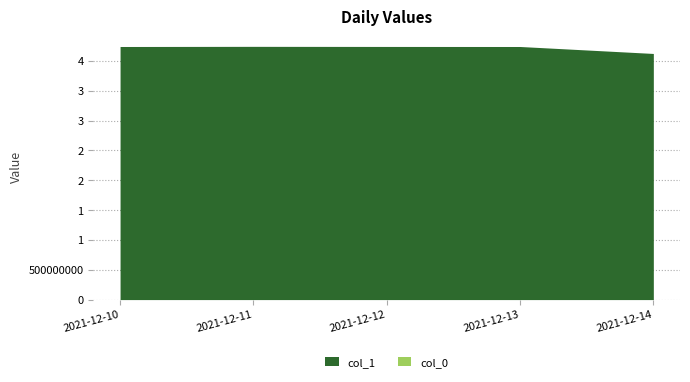

Which category has the lowest value across all series?

2021-12-10